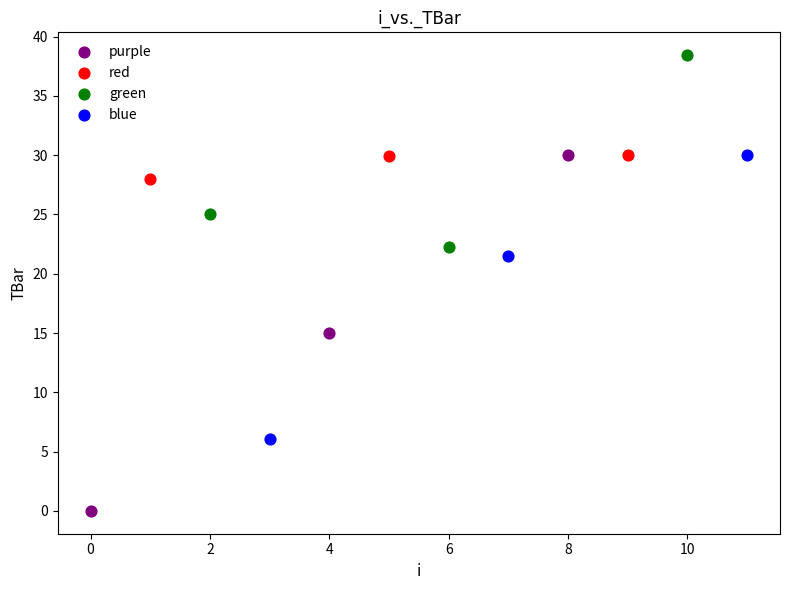

Which series contains the lowest Y value?

purple